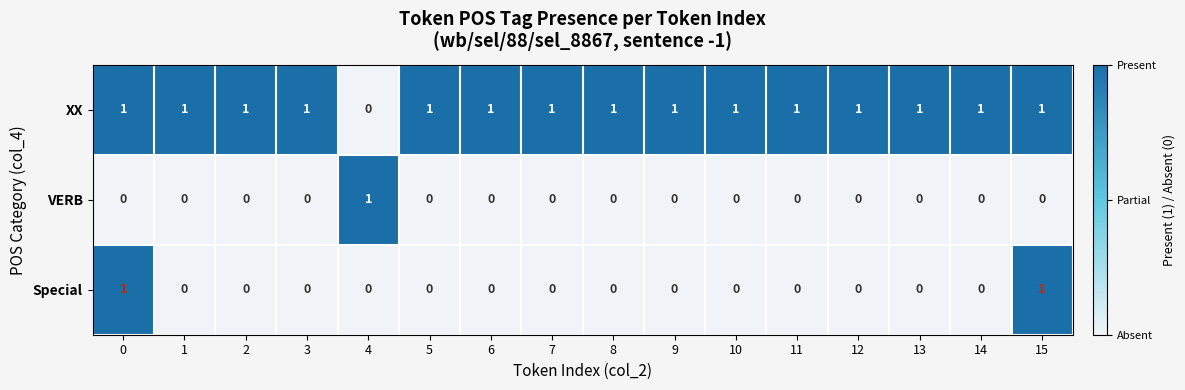

Which series changed the most between 11 and 15?

Special